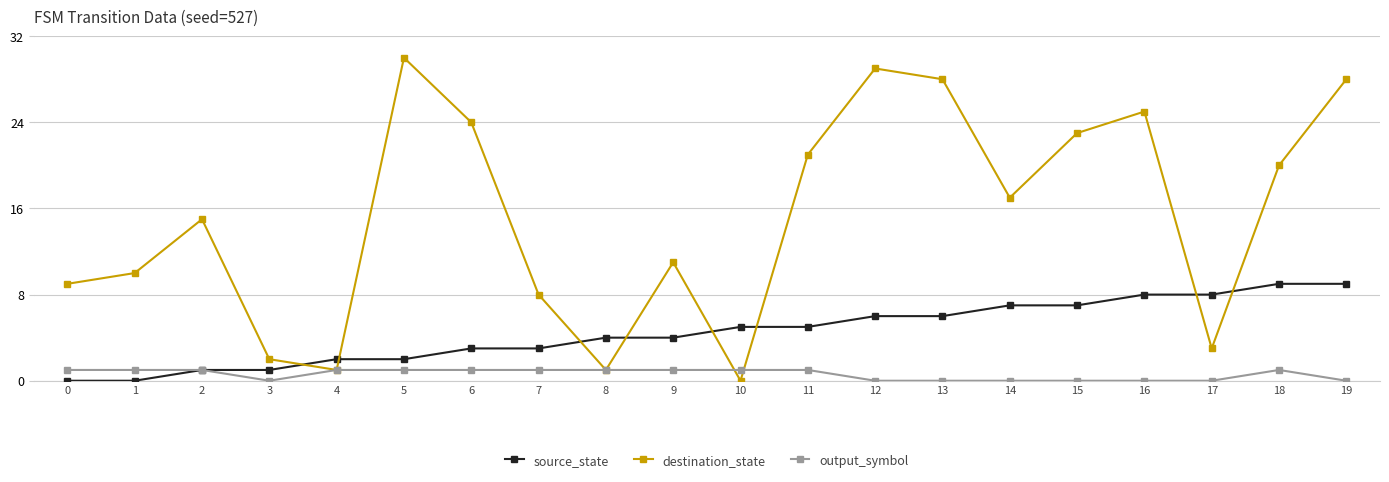

Between which two adjacent categories do source_state and destination_state first intersect?

3 and 4